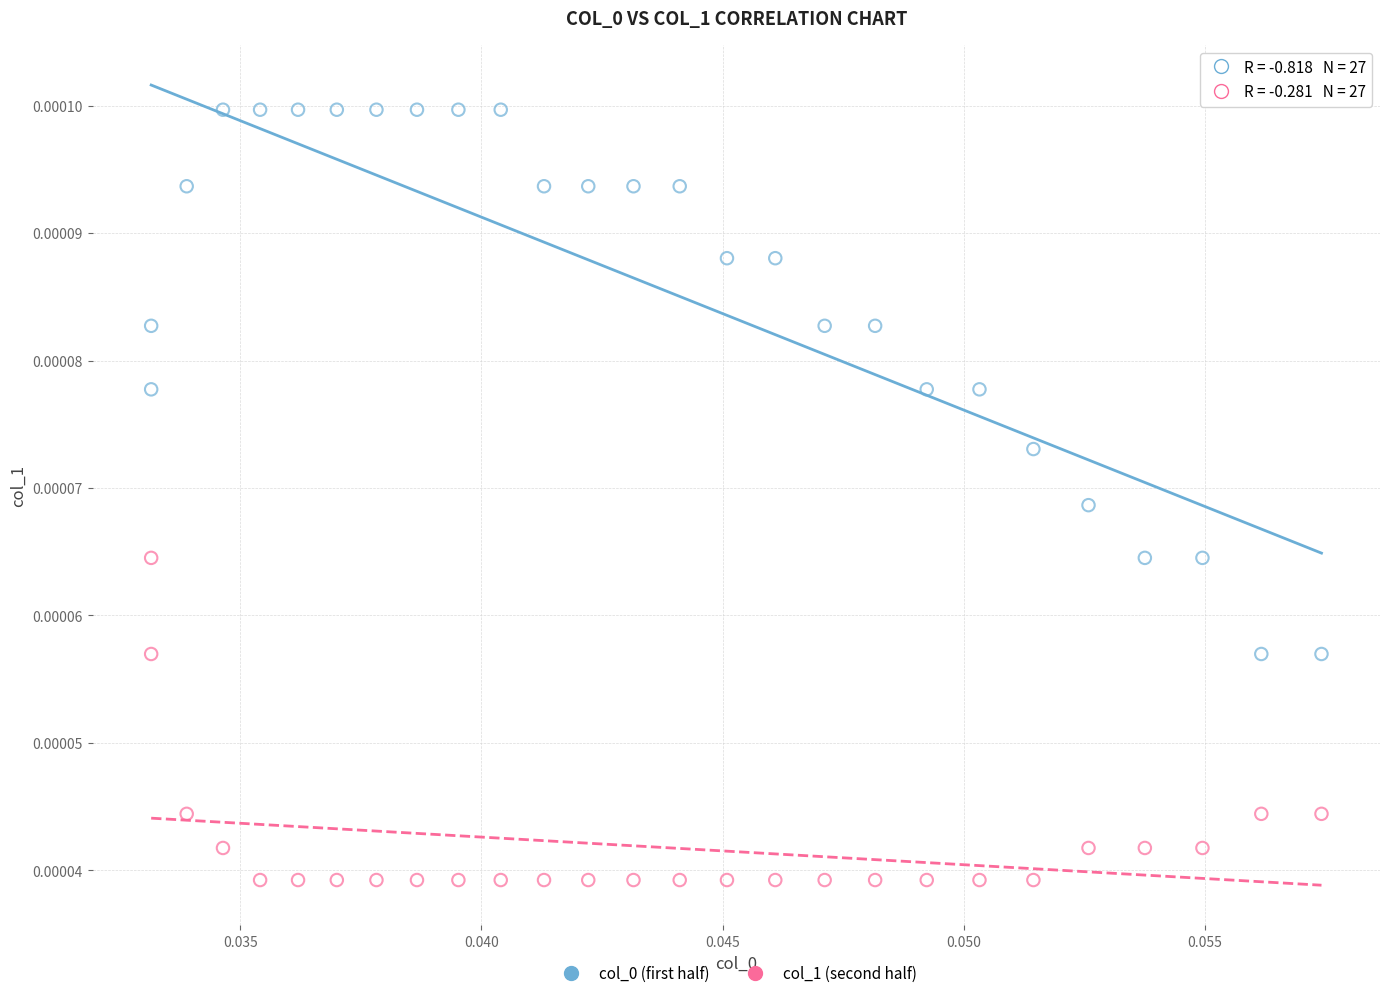

Which series contains the lowest Y value?

col_1 (second half)